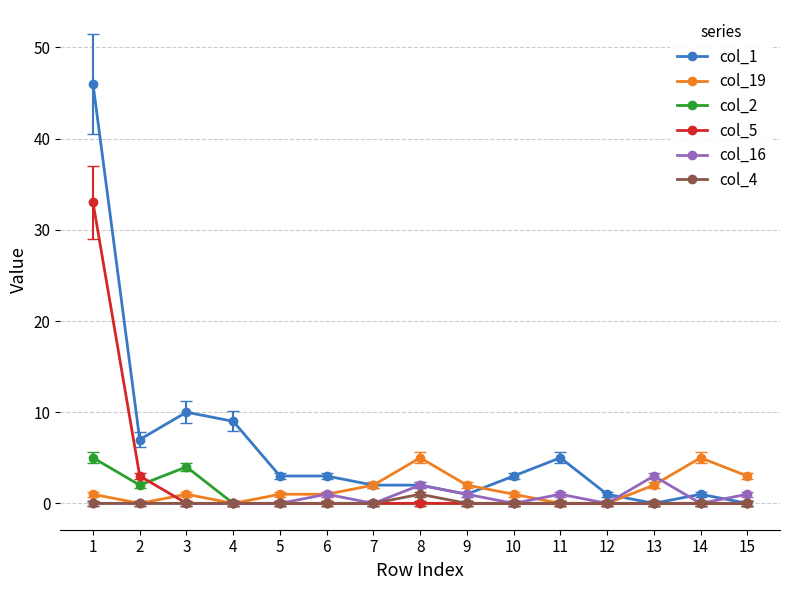

What is the greatest value displayed?

46